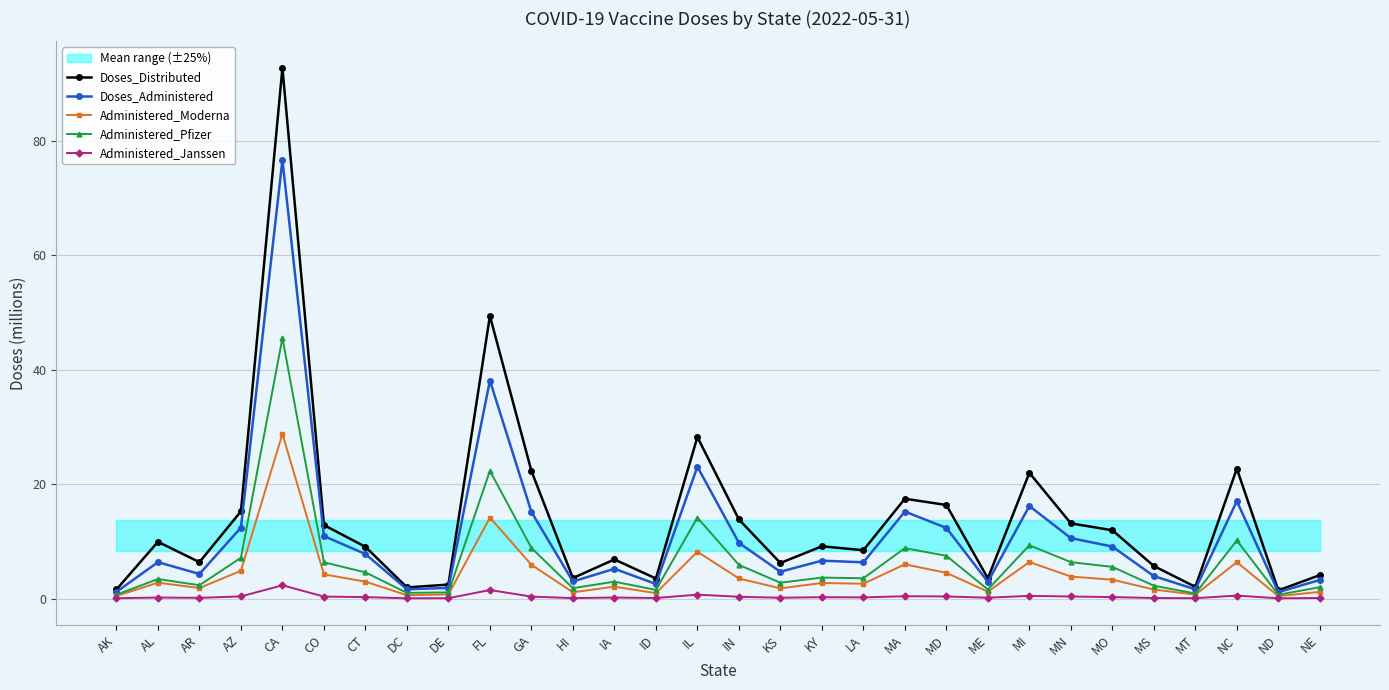

In Doses_Administered, how many points are higher than both neighbors (excluding endpoints)?

9